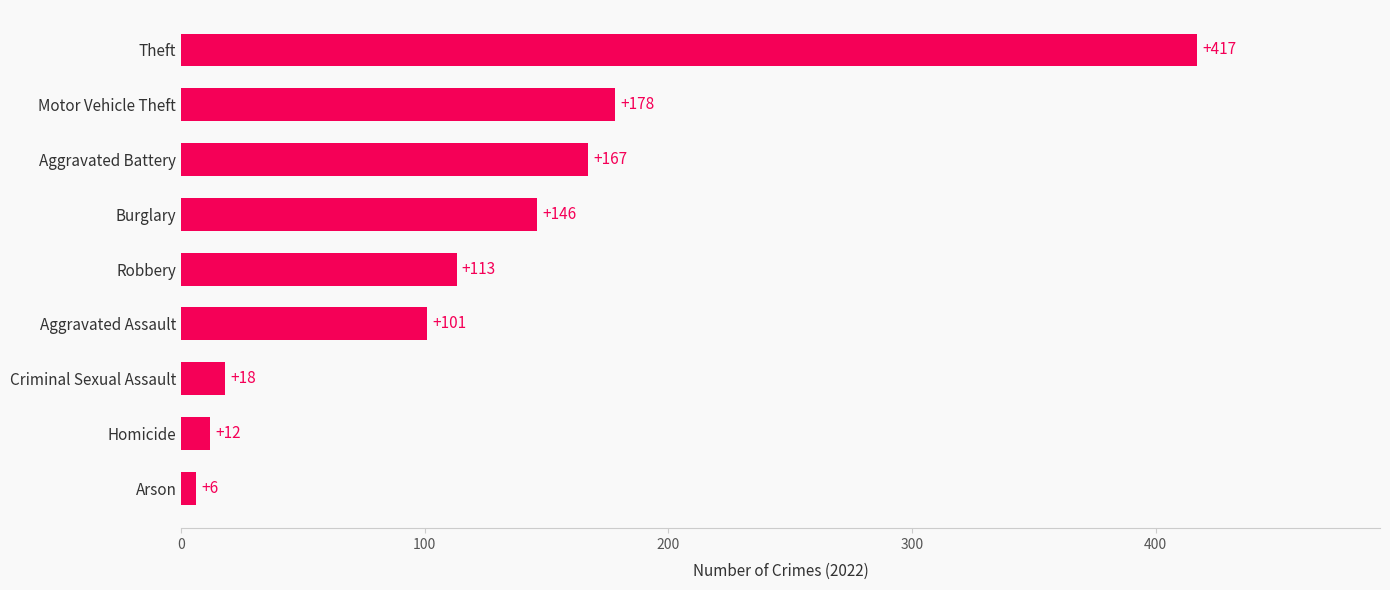

Does the chart contain stacked bars?

No